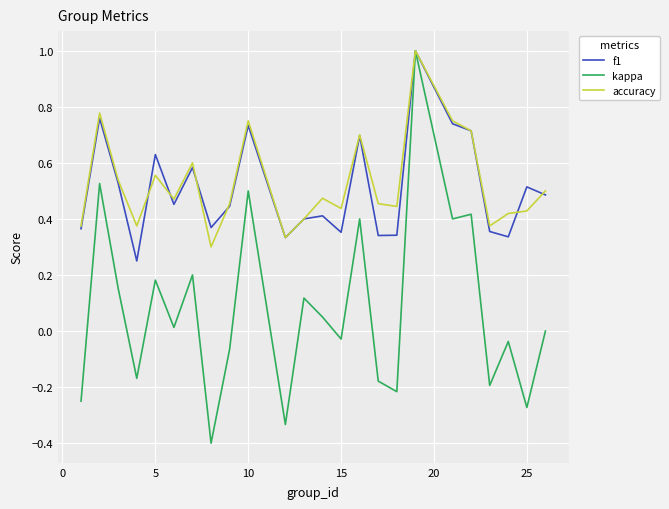

How many accuracy values are between 0 and 1?

24